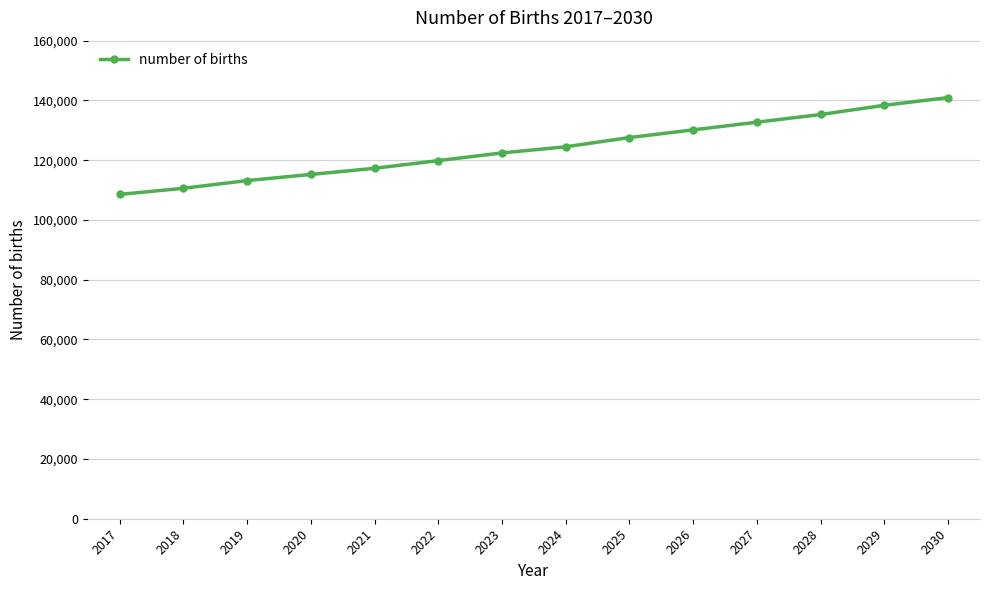

Between 2027 and 2021, which is larger?

2027